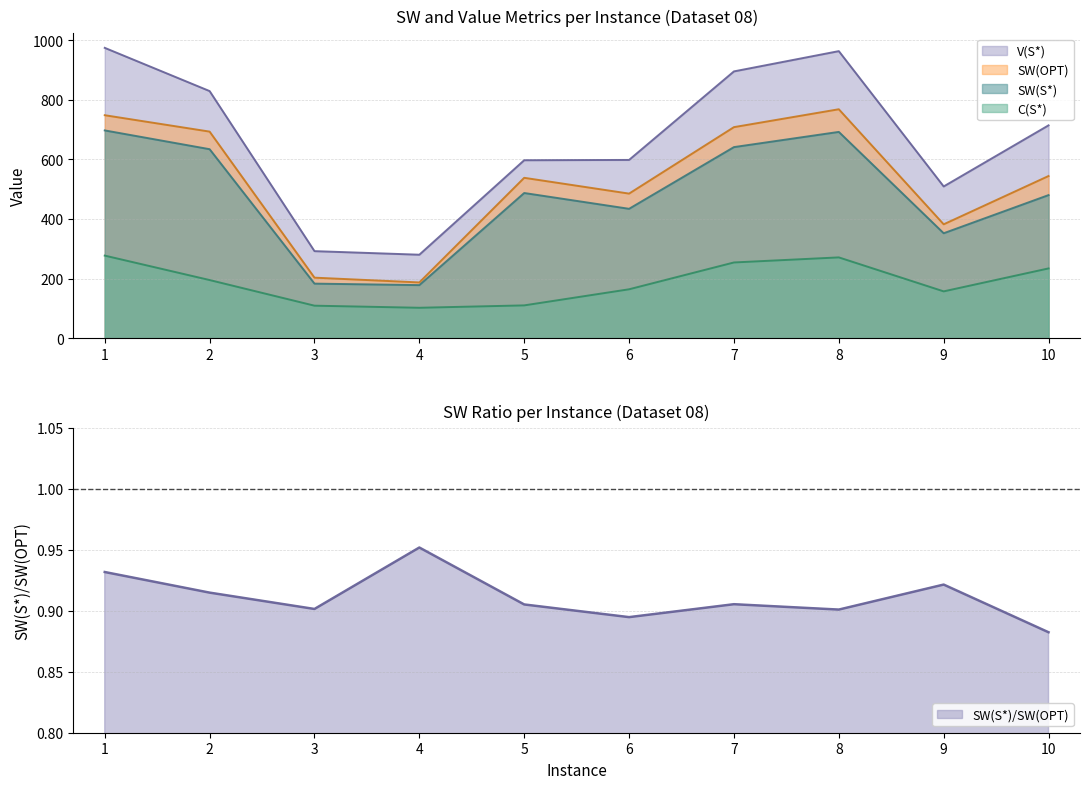

What is the smallest value displayed?

0.9